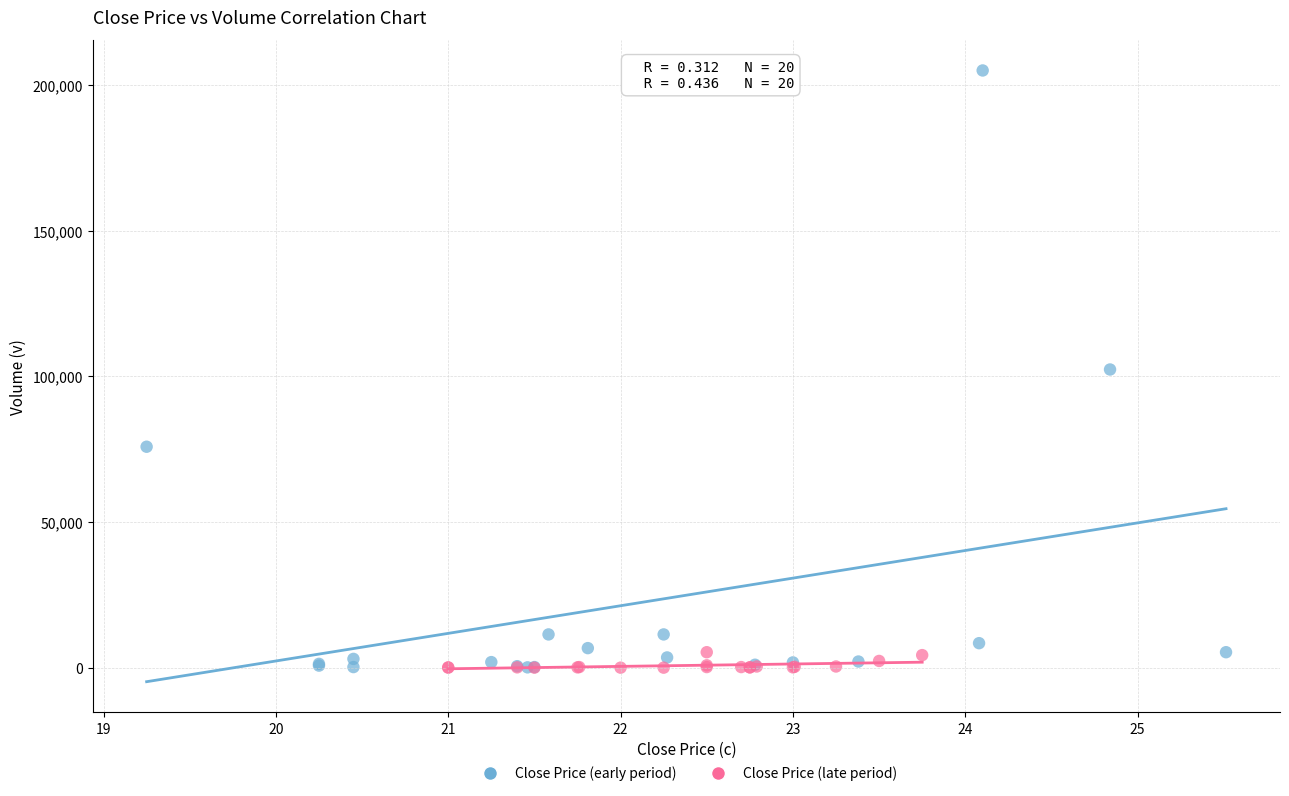

Which series reaches the maximum Y coordinate?

Close Price (early period)